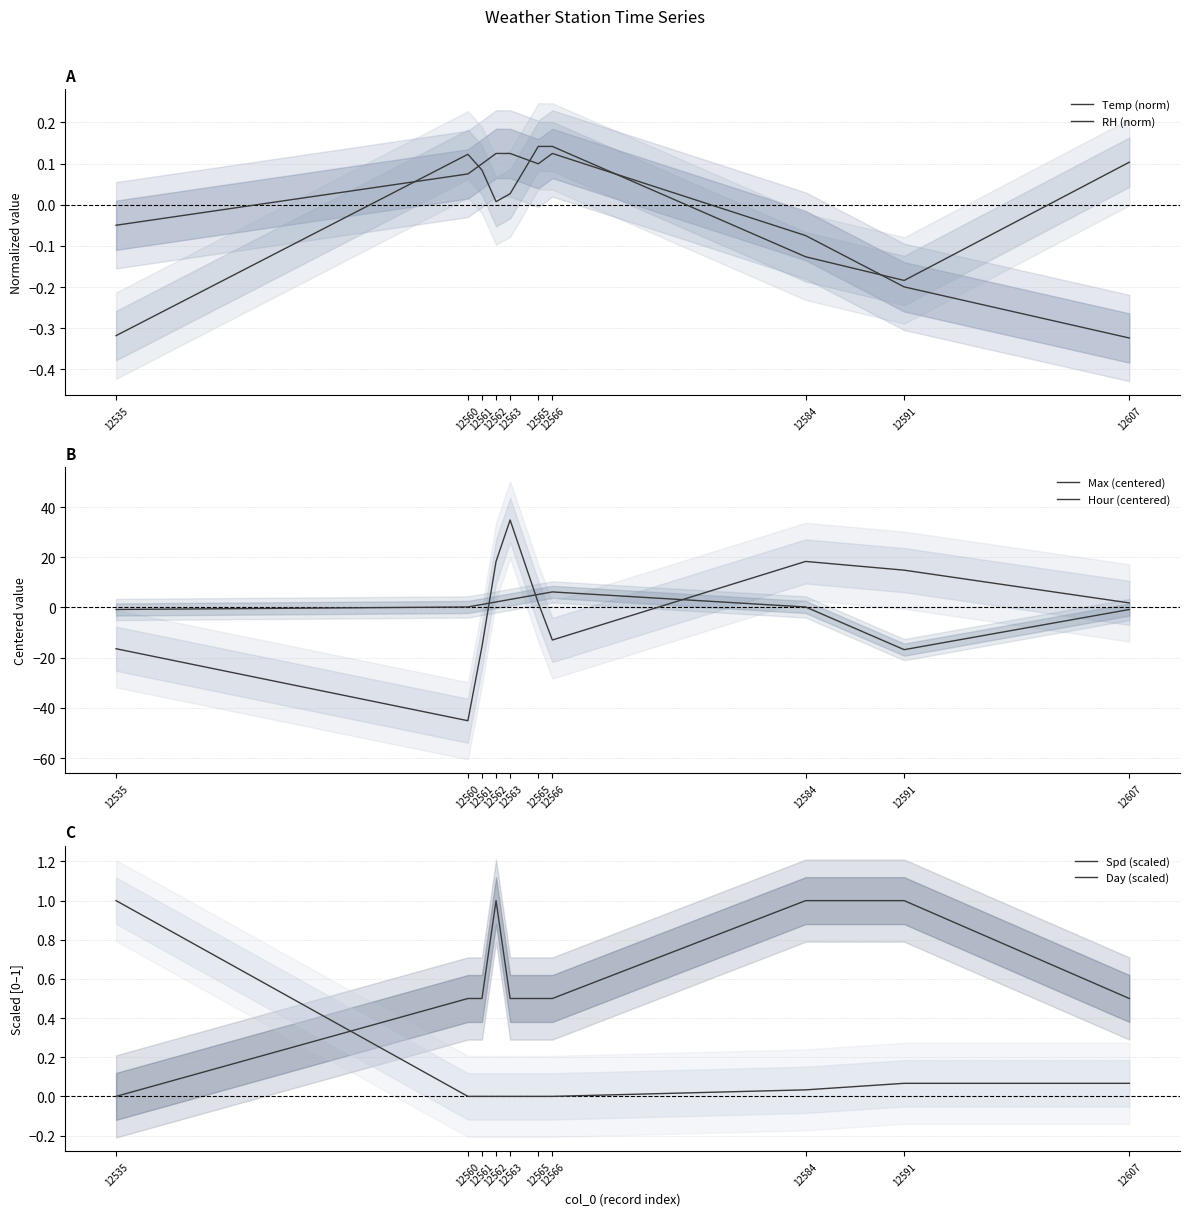

Which category has the lowest value in the Day (scaled) series?

12560